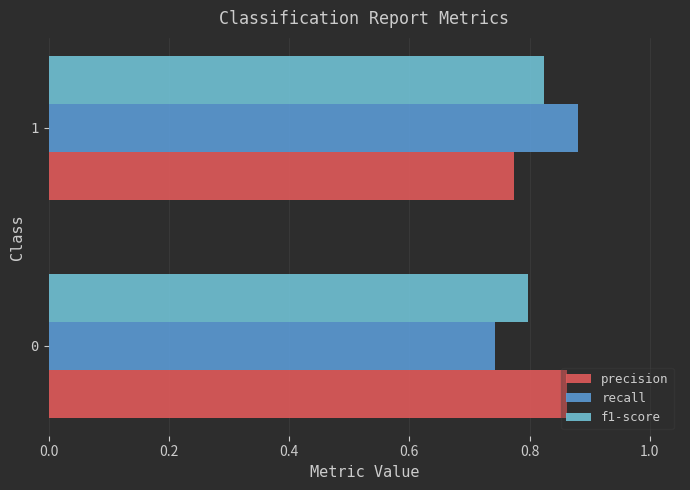

Rank the categories by precision value from lowest to highest.

1, 0